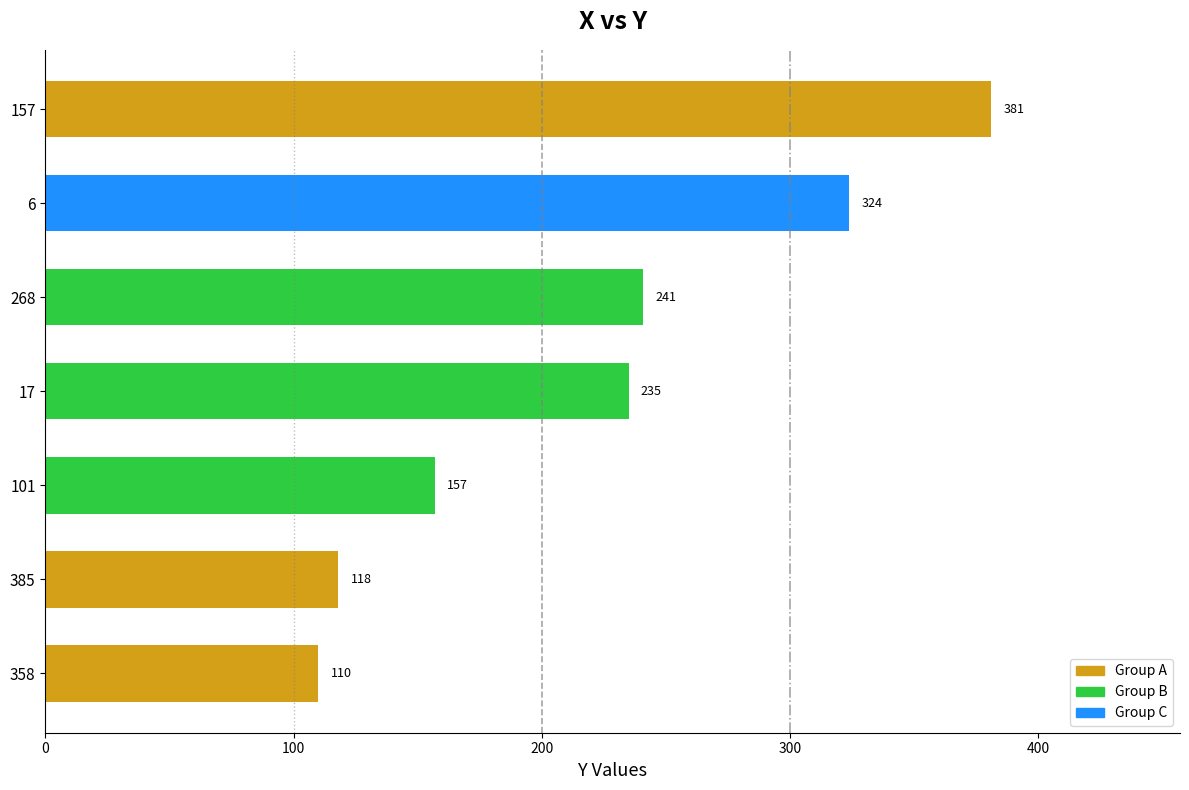

Reading top to bottom, transcribe all the data shown in this chart.

381	324	241	235	157	118	110